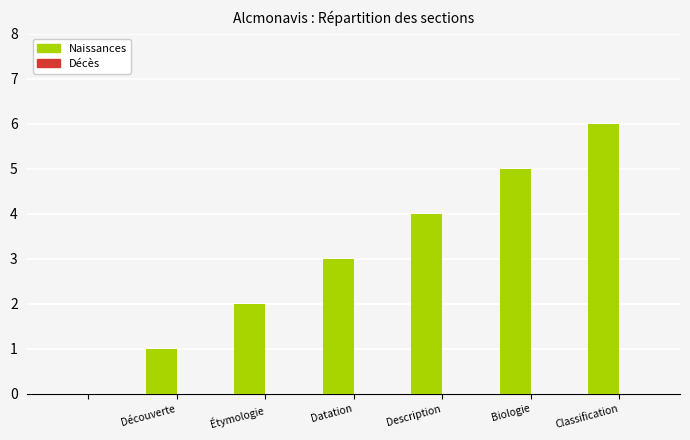

What is the sum of all values?

21